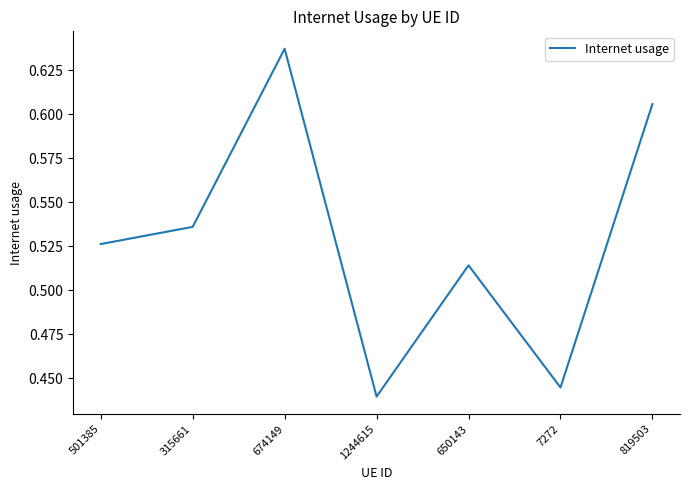

Where is the data nearest to the value 0?

1244615